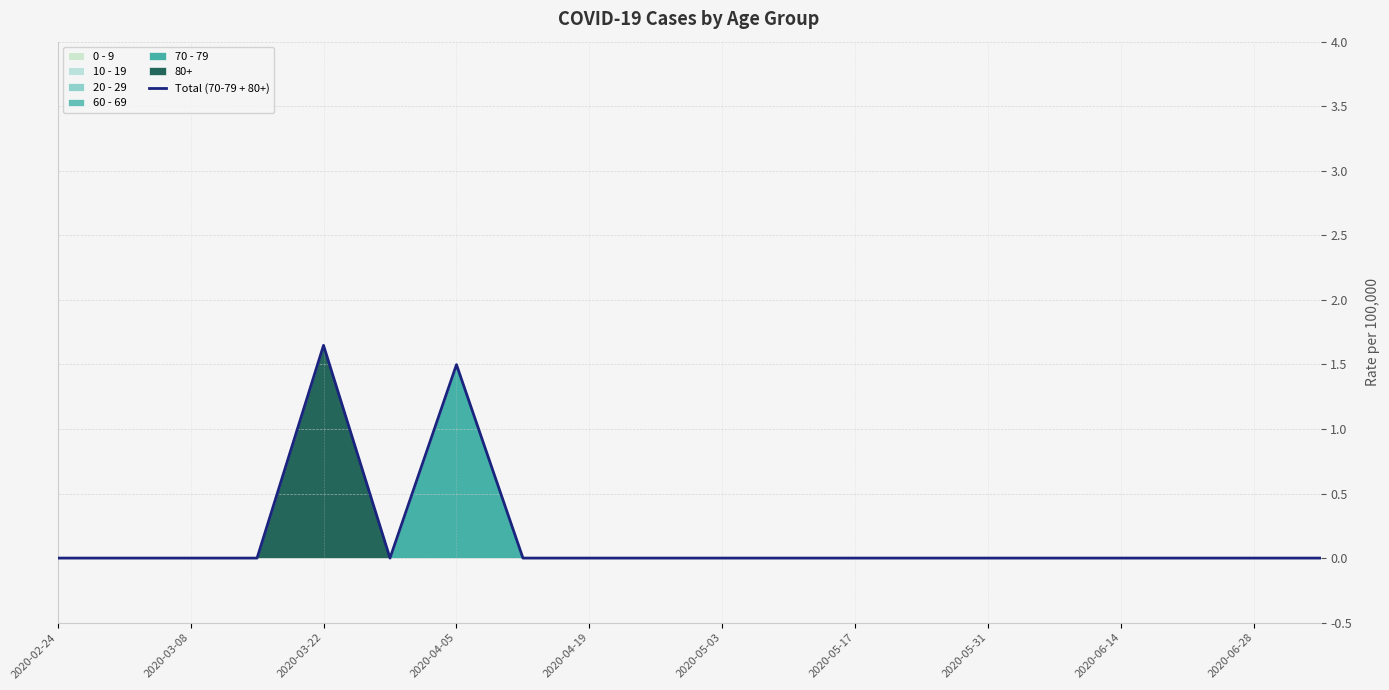

How many points are higher than both their immediate neighbors (excluding endpoints)?

2